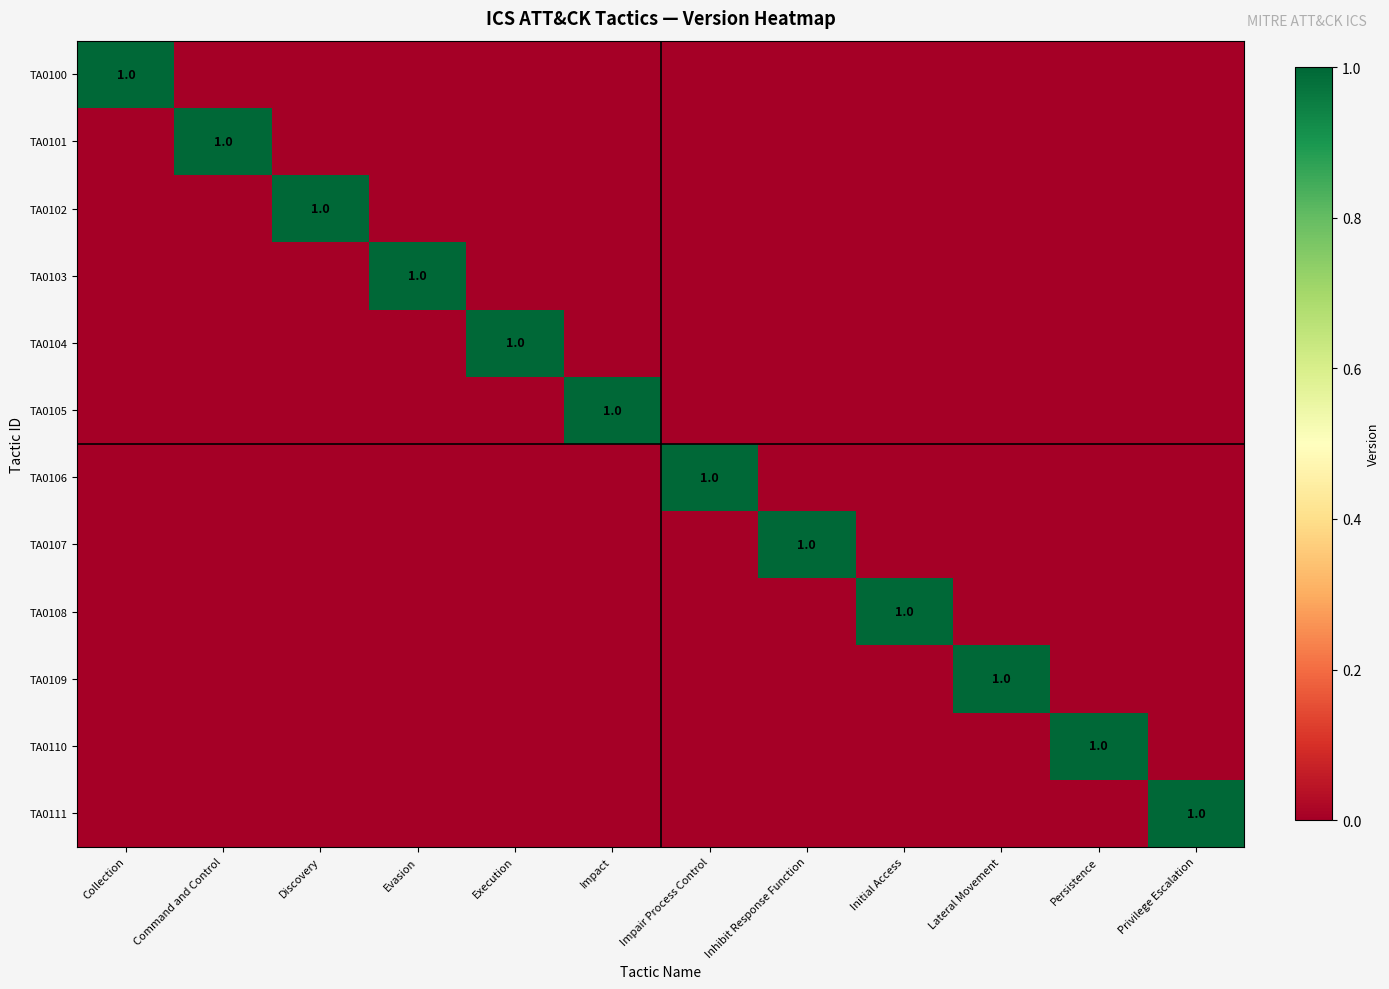

What is the difference between the maximum and minimum values in the TA0107 series?

1